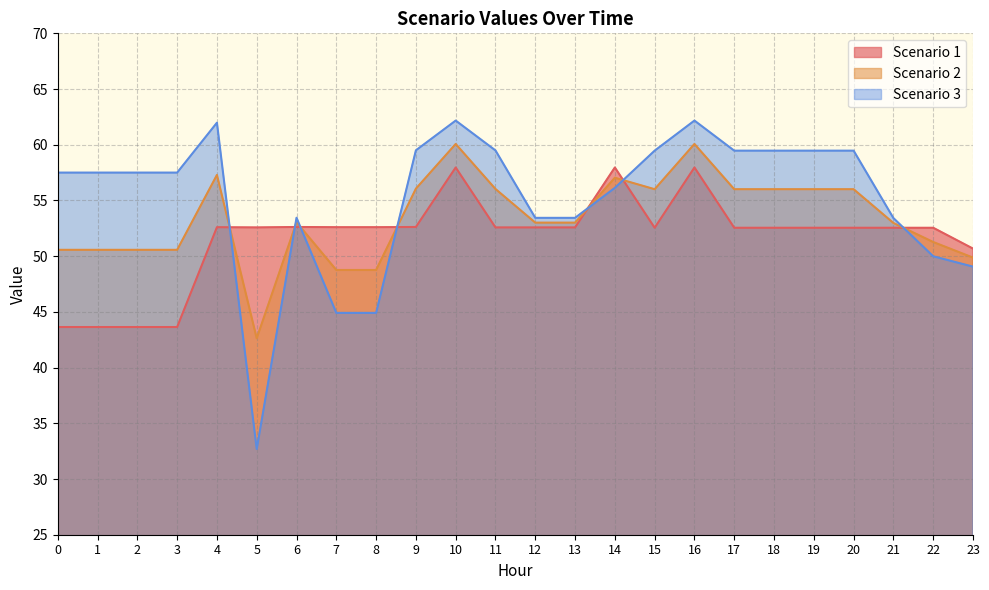

Rank the series at 21 from lowest to highest value.

Scenario 1, Scenario 2, Scenario 3